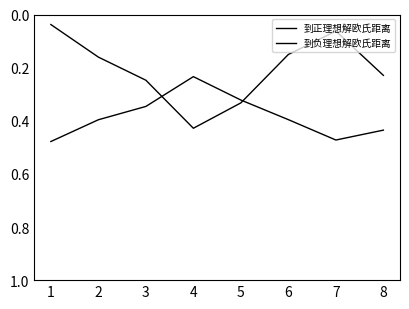

How many interior local valleys does the 到负理想解欧氏距离 series have?

1